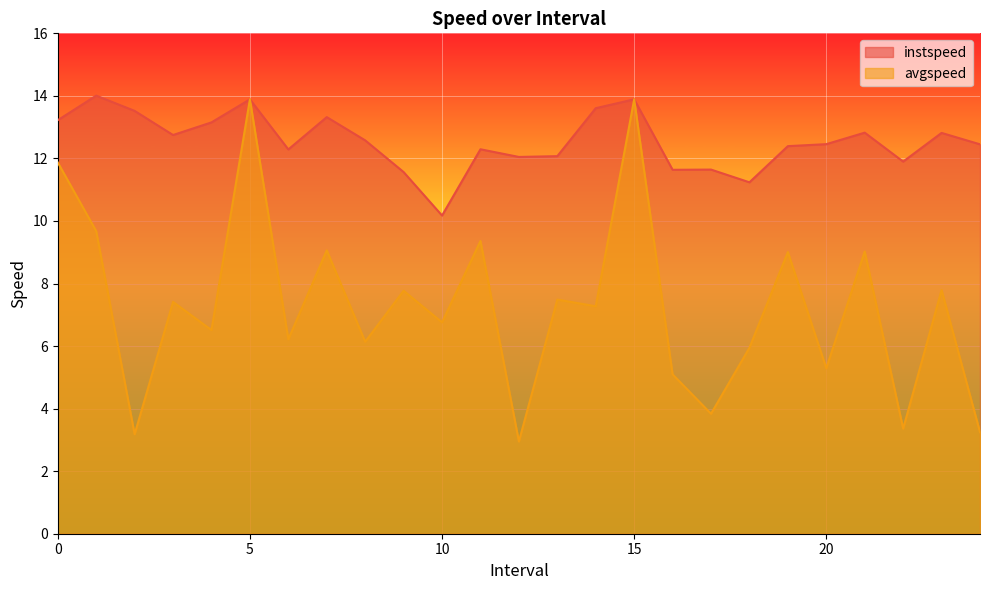

What is the lowest value of the avgspeed series?

2.9